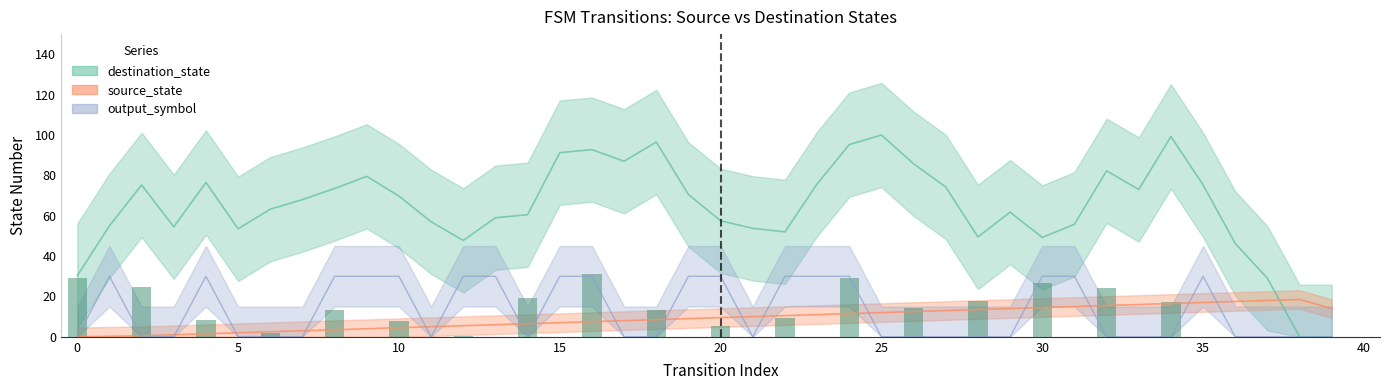

True or false: destination_state has a value of 29 at 8.

False